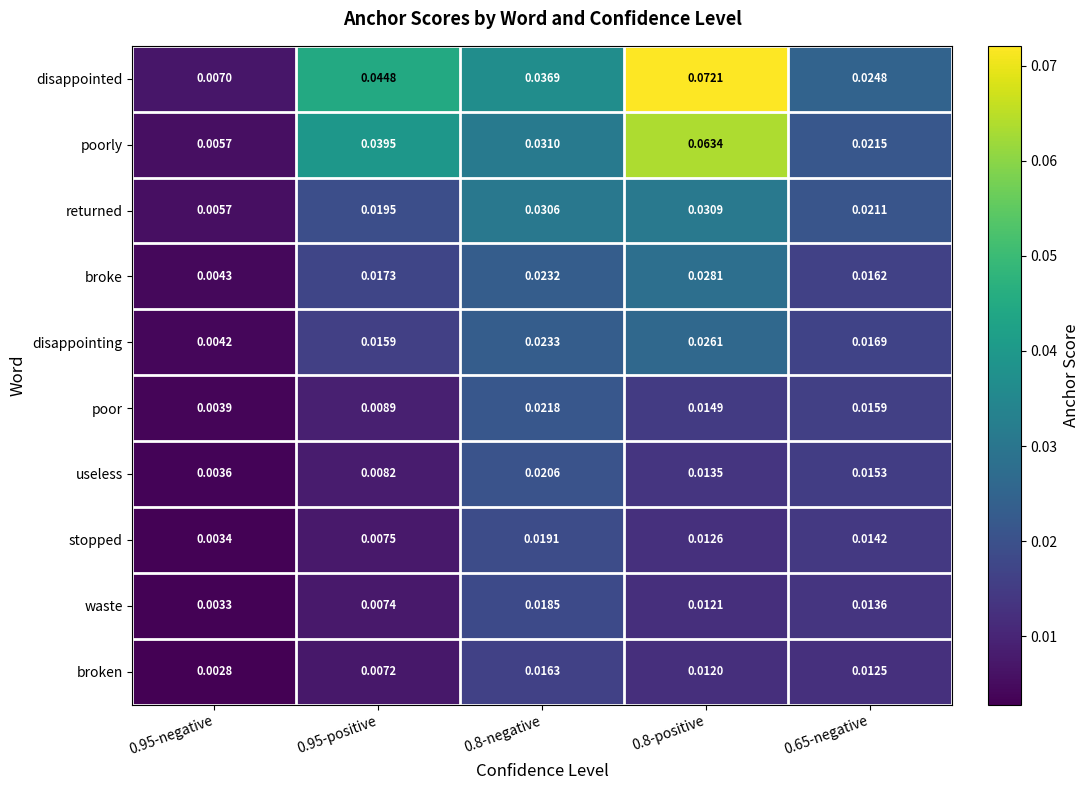

Rank the series by their maximum value, from highest to lowest.

disappointed, poorly, returned, broke, disappointing, poor, useless, stopped, waste, broken